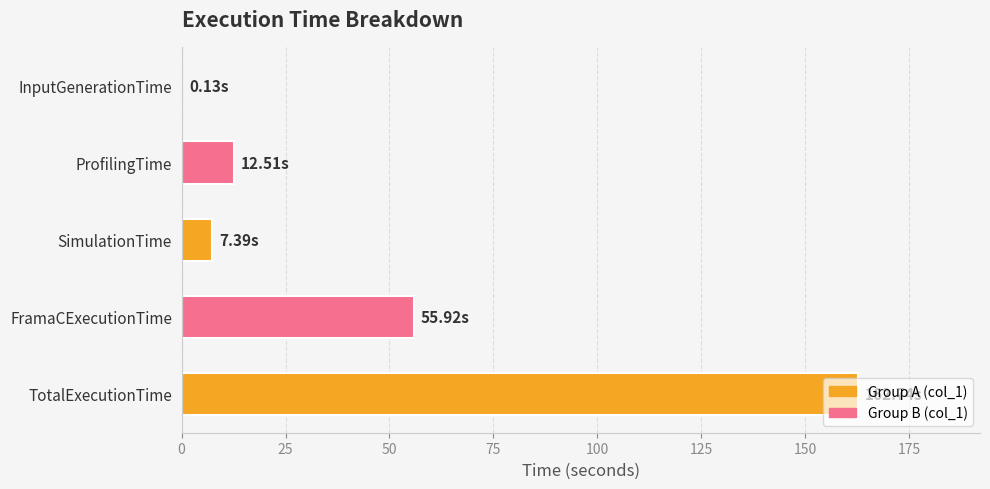

Which category has the highest value across all series?

TotalExecutionTime